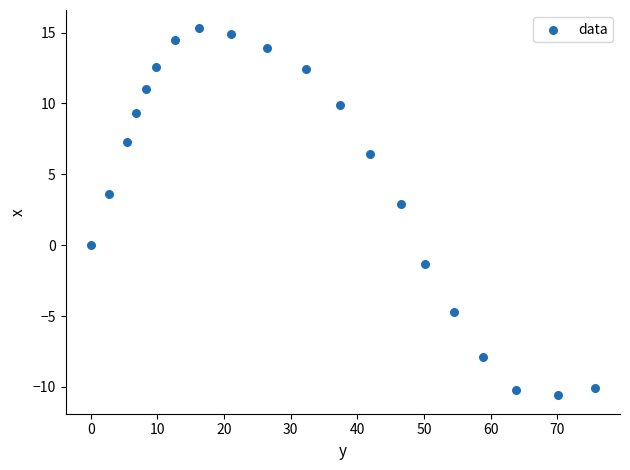

What is the range of Y values (max minus min)?

25.9